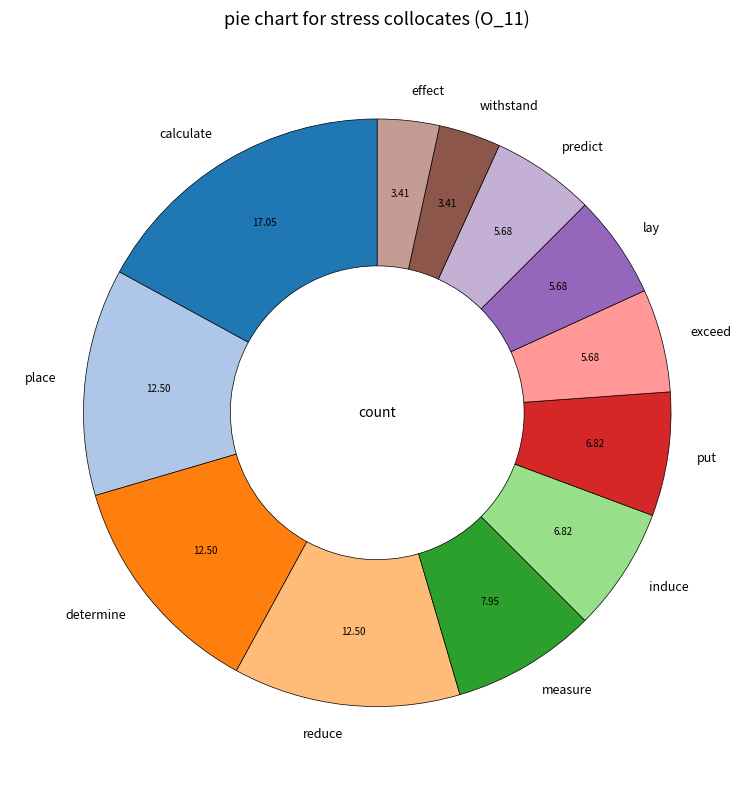

How many segments does this pie chart have?

12